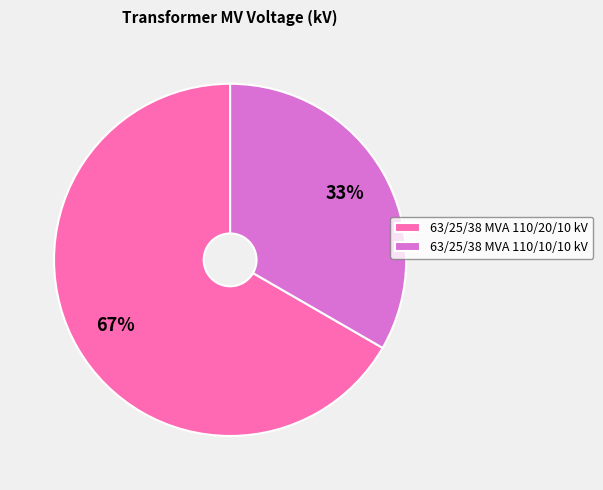

To the nearest percent, what is the combined percentage of 63/25/38 MVA 110/20/10 kV and 63/25/38 MVA 110/10/10 kV?

100%